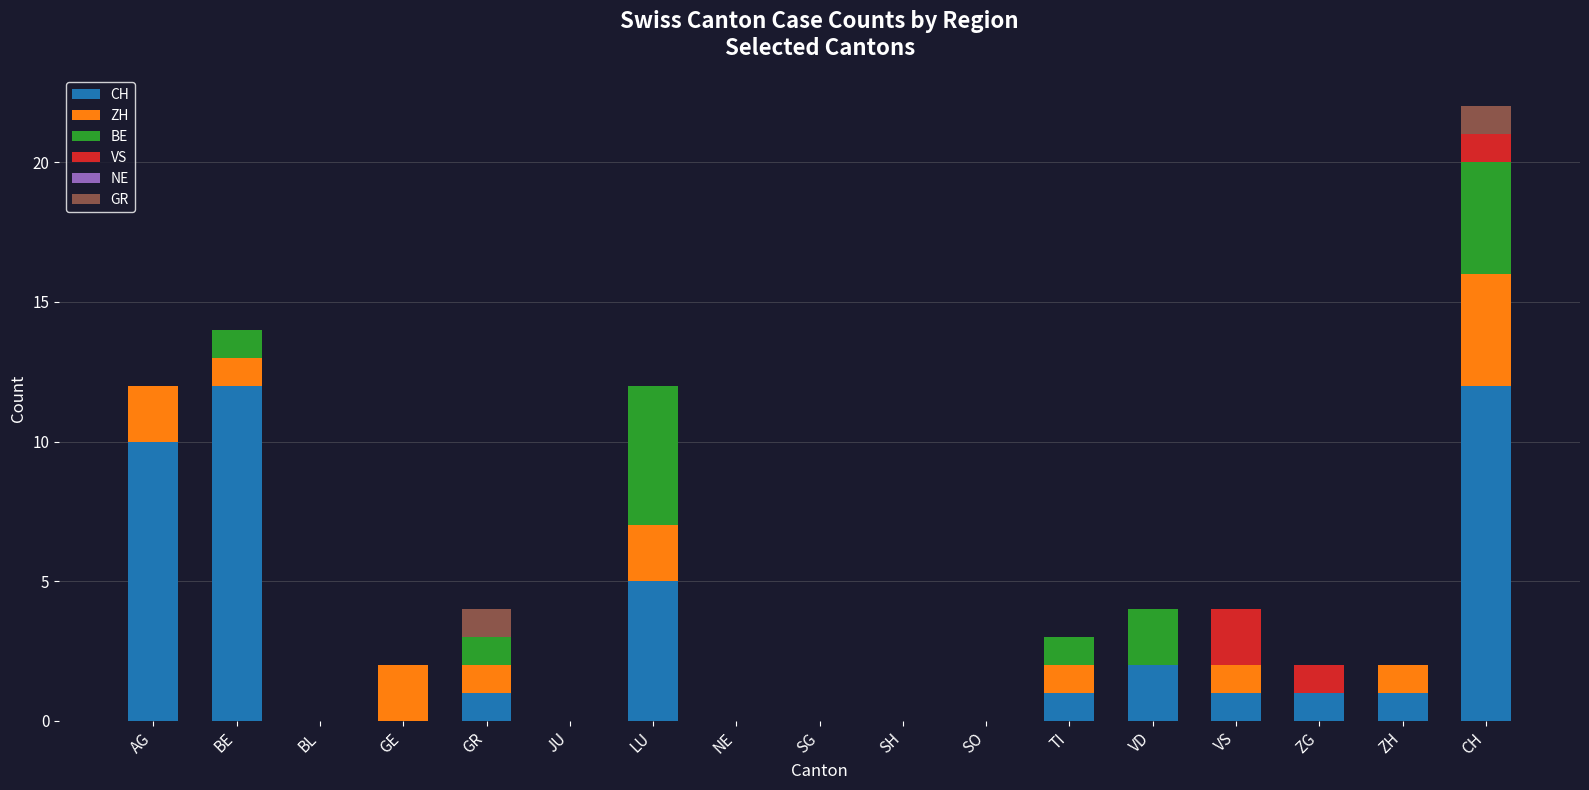

At which category is the sum across all series the highest?

CH